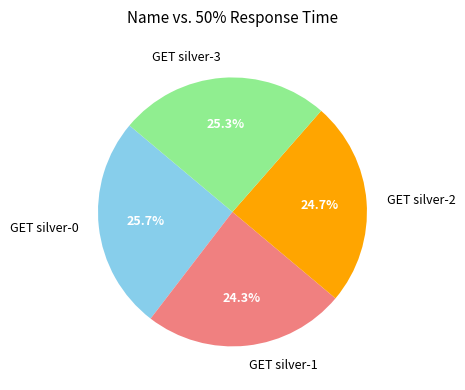

The GET silver-0 slice represents 26% of the pie. True or false?

True